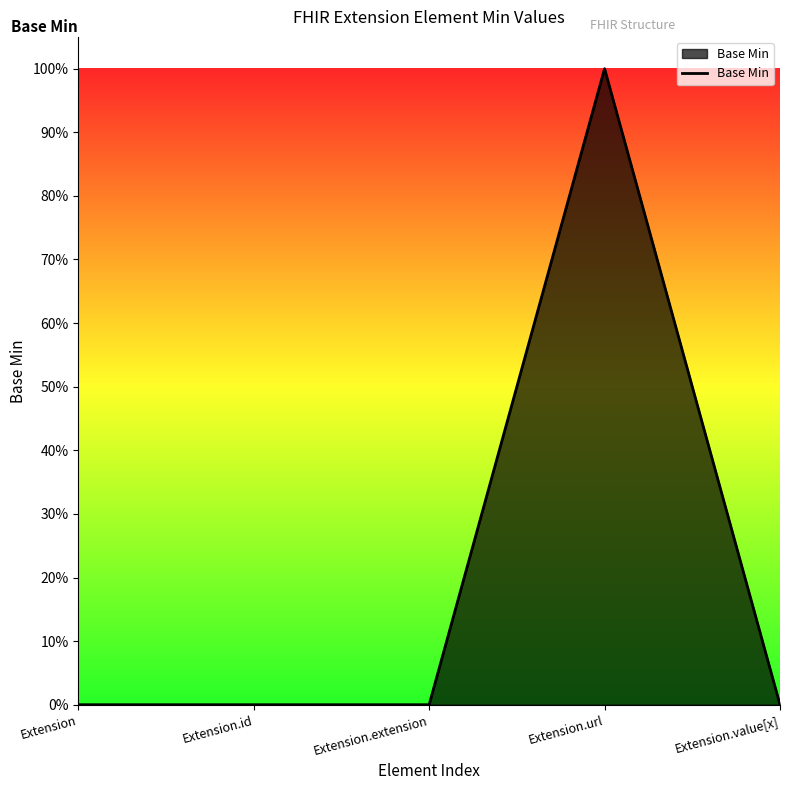

Is this an area chart (filled region under the line)?

Yes